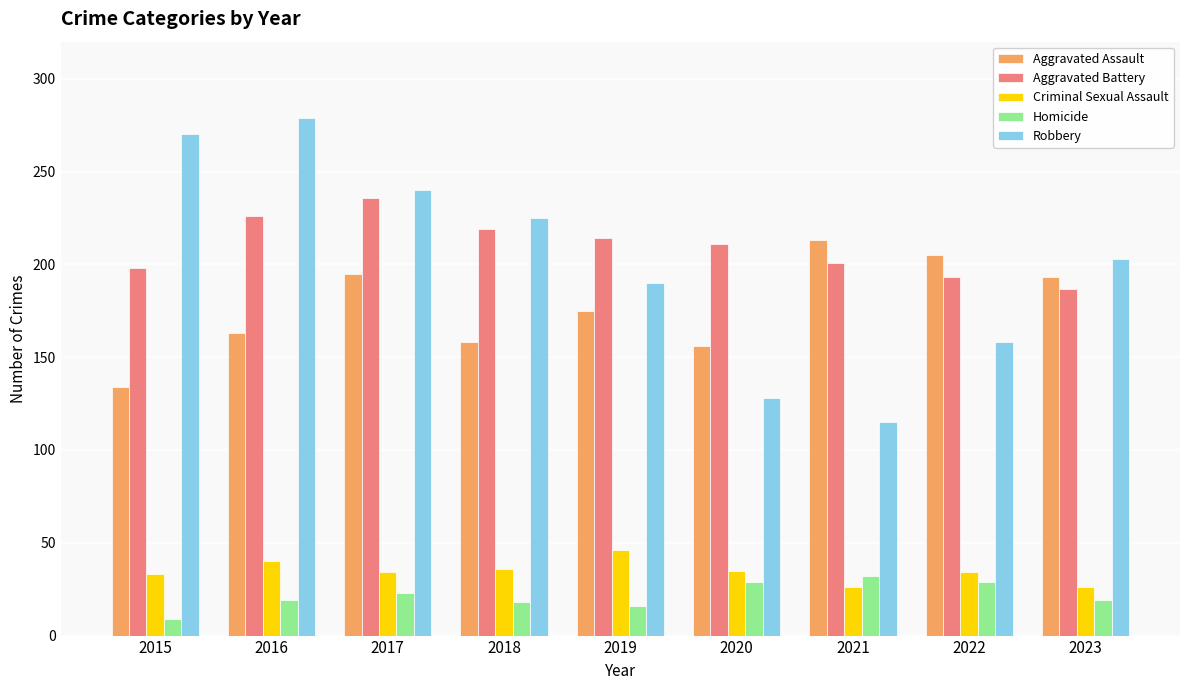

At 2016, list the series in order from largest to smallest.

Robbery, Aggravated Battery, Aggravated Assault, Criminal Sexual Assault, Homicide